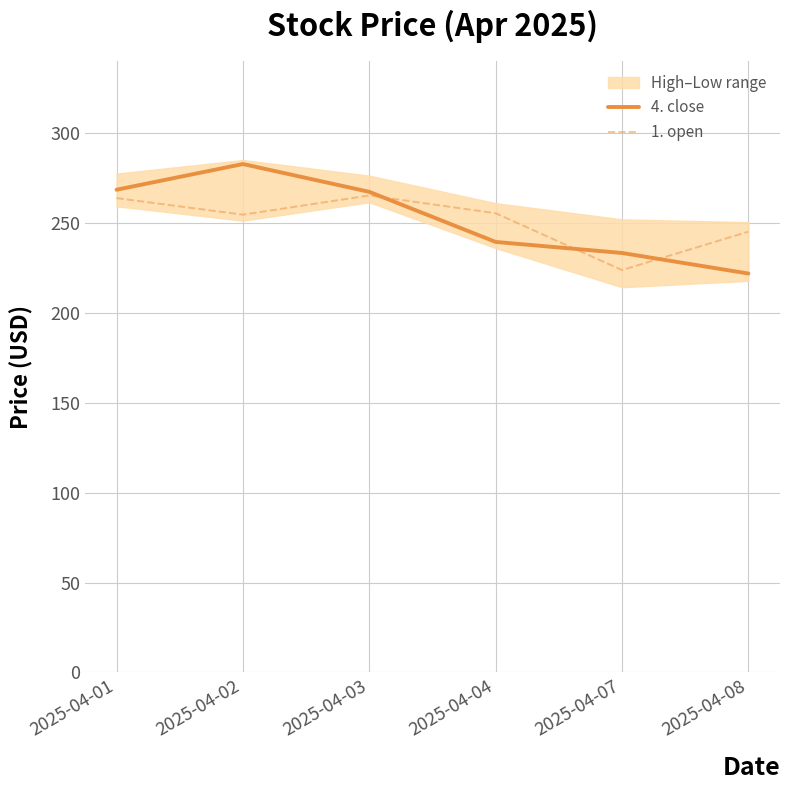

After their last crossing, which series has the higher values: 4. close or 1. open?

1. open